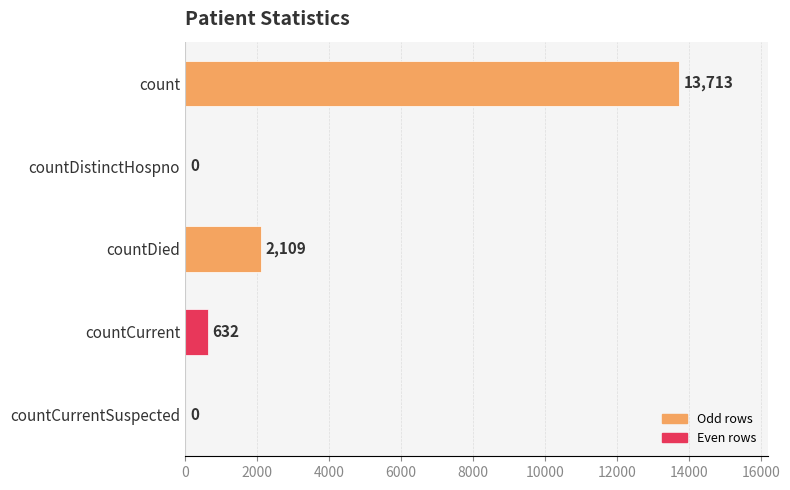

What is the sum of all values?

16454